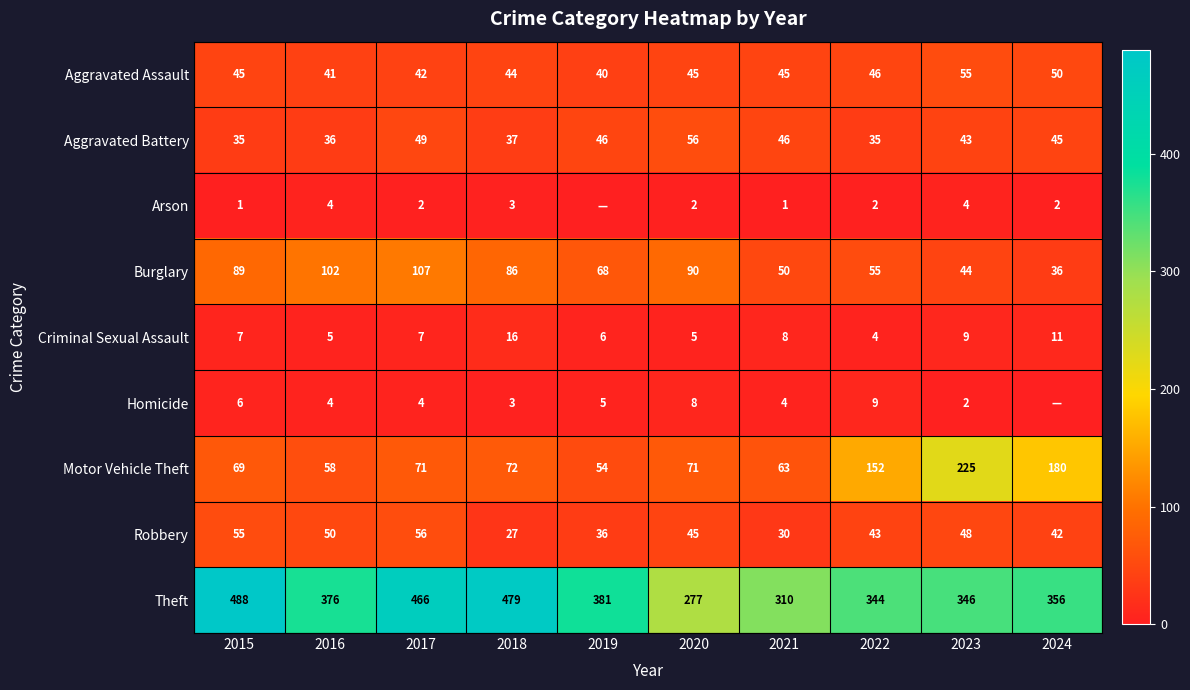

What is the sum of the Robbery values at 2016 and 2015?

105